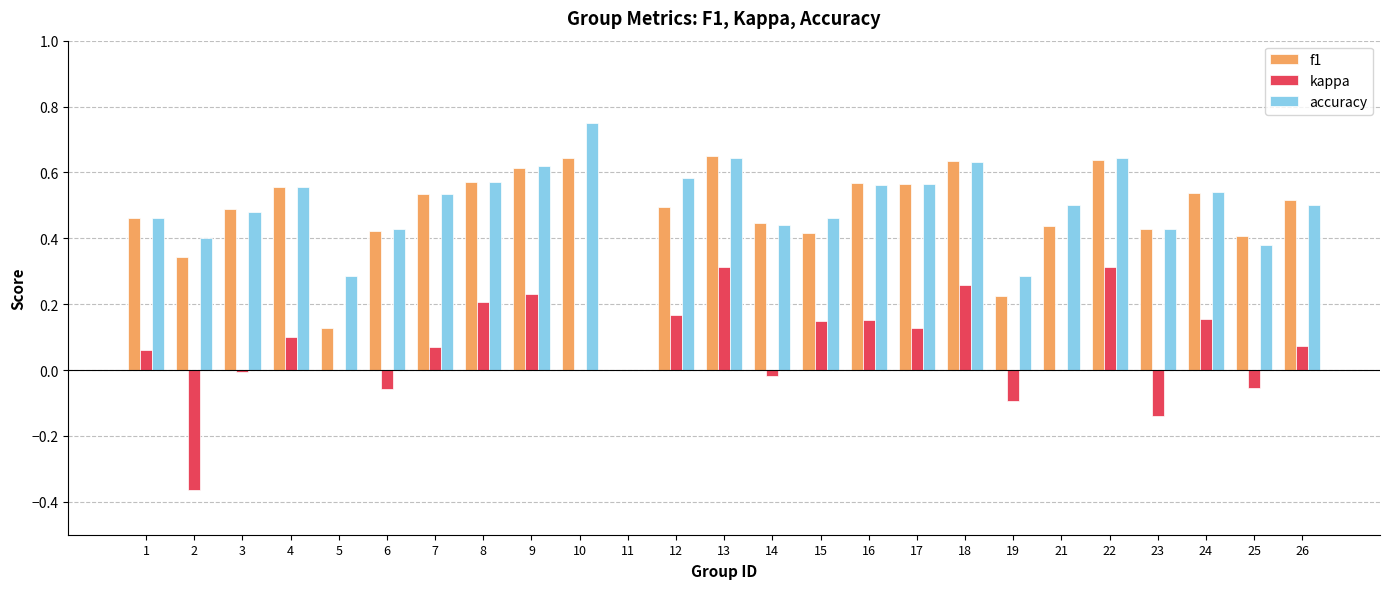

What is the sum of all accuracy values?

12.3